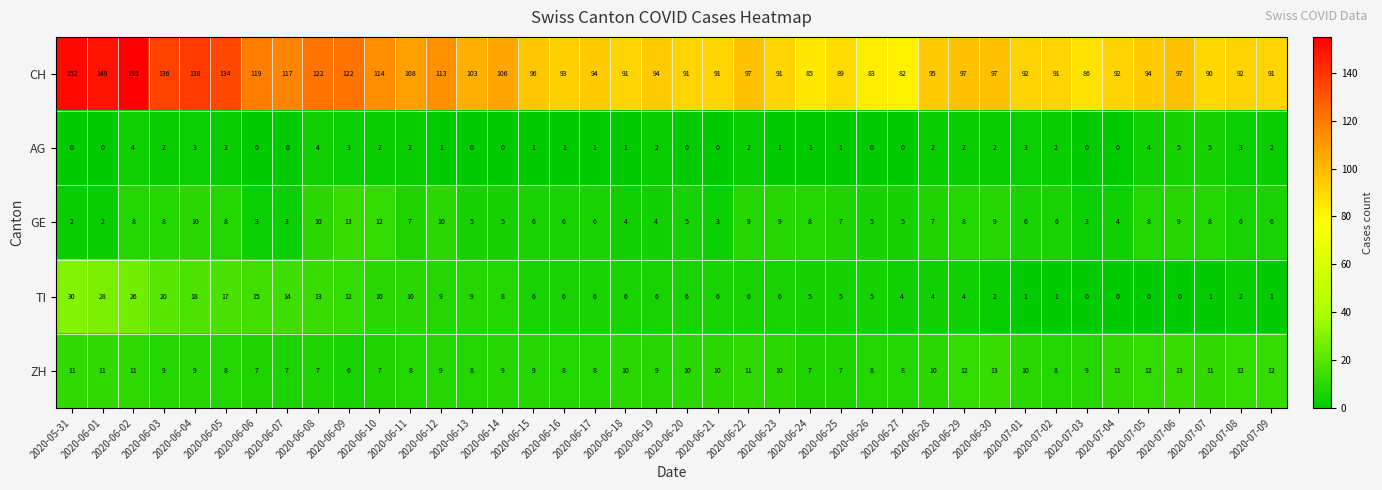

Is it true that ZH equals 12 at 2020-06-10?

False